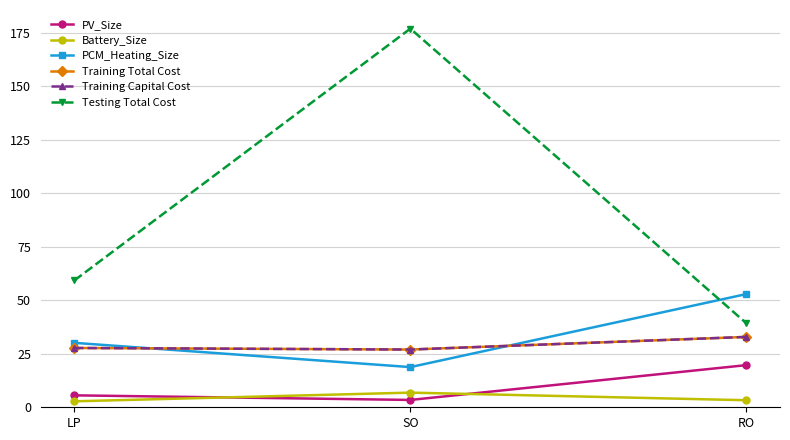

Reading left to right, transcribe all the data shown in this chart.

PV_Size: 5.6	3.4	19.7
Battery_Size: 2.8	6.8	3.3
PCM_Heating_Size: 30.1	18.8	52.9
Training Total Cost: 27.7	27.0	32.9
Training Capital Cost: 27.7	27.0	32.9
Testing Total Cost: 59.2	176.9	39.2